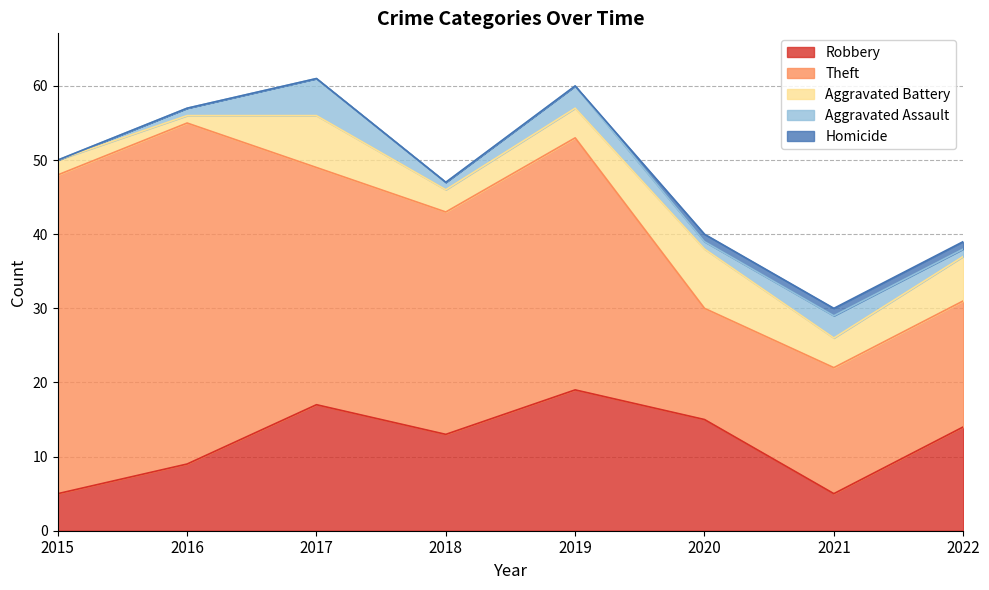

Read the Aggravated Battery value at 2022.

6